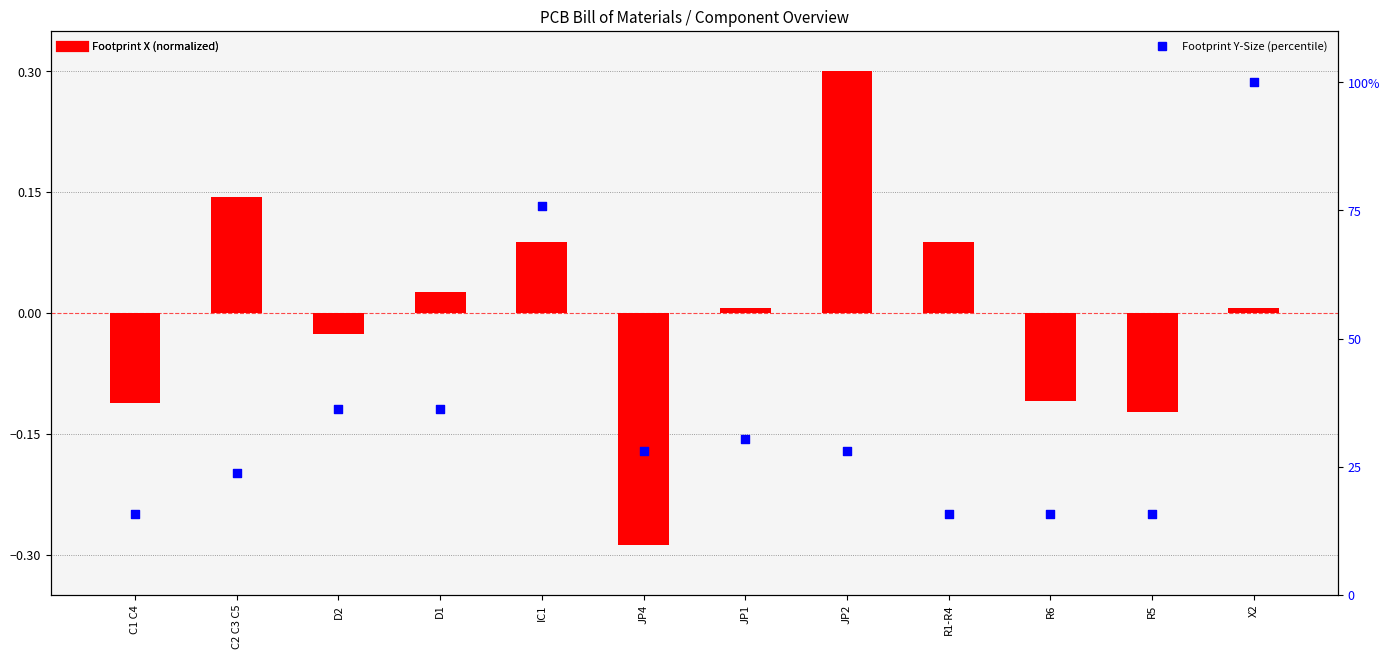

Which series contains the lowest Y value?

Footprint X (normalized)